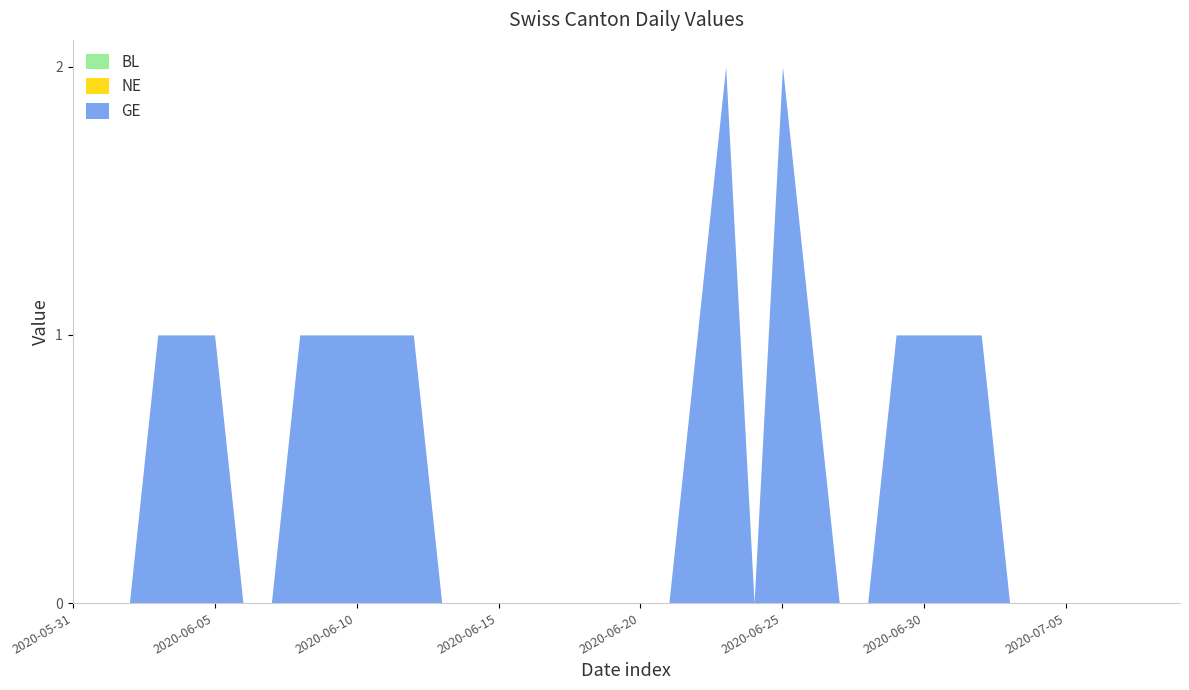

What is the highest value of the GE series?

2